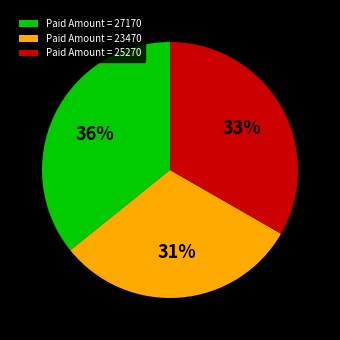

True or false: Paid Amount = 25270 accounts for 33% of the total.

True